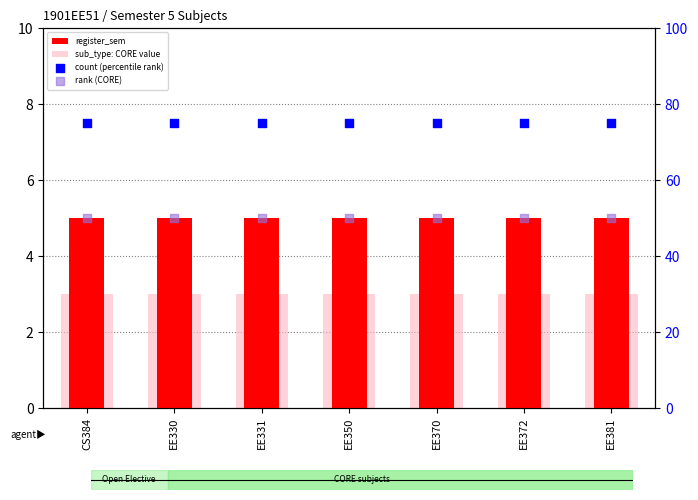

What are all the series names shown in the legend?

register_sem, sub_type: CORE value, count (percentile rank), rank (CORE)